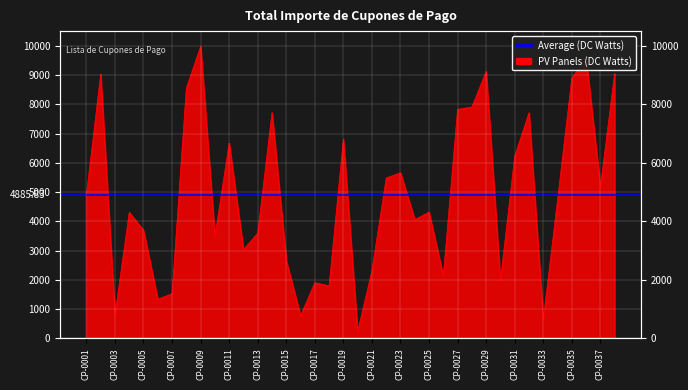

Reading left to right, transcribe all the data shown in this chart.

4909.9	9031.7	805.0	4306.1	3692.9	1337.3	1528.8	8556.8	9978.9	3482.4	6672.0	3033.4	3596.3	7719.8	2656.7	778.5	1902.9	1798.7	6803.8	234.0	2318.3	5482.2	5661.0	4060.9	4311.2	2132.9	7828.1	7905.9	9127.2	1977.8	6224.1	7712.9	642.7	4731.4	8893.2	9593.0	5179.3	9053.4